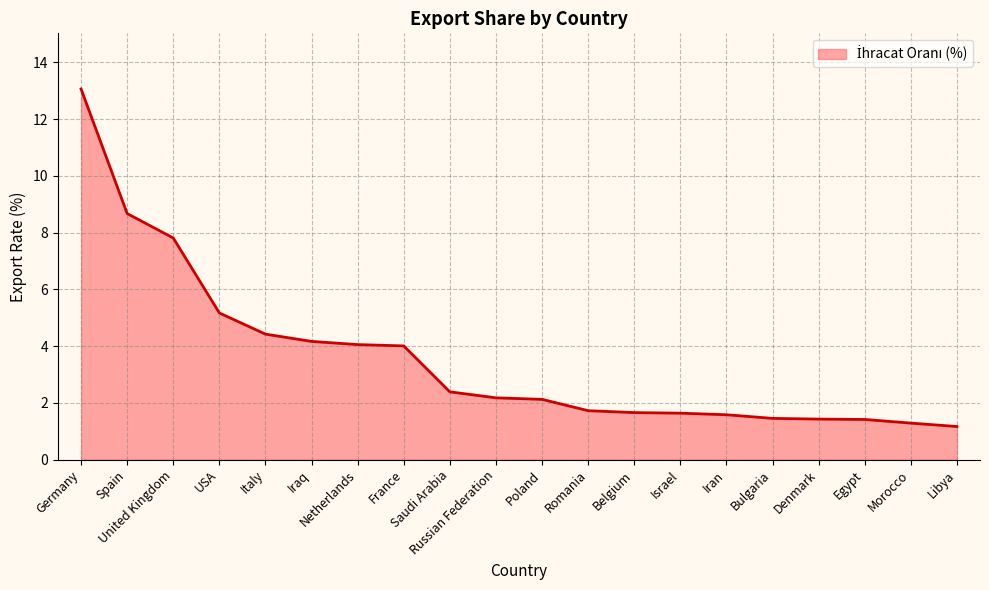

Is it true that the value at Germany is 13.1?

True